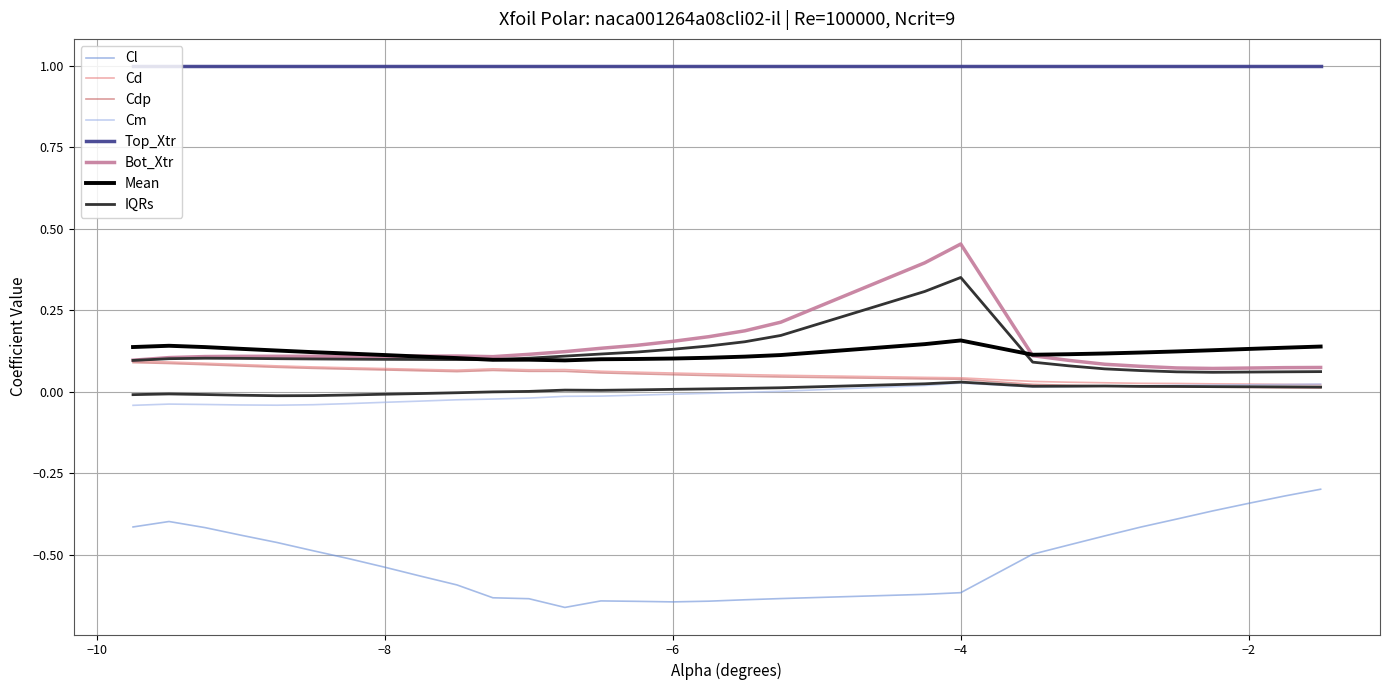

True or false: Bot_Xtr and Cl intersect in this chart.

False